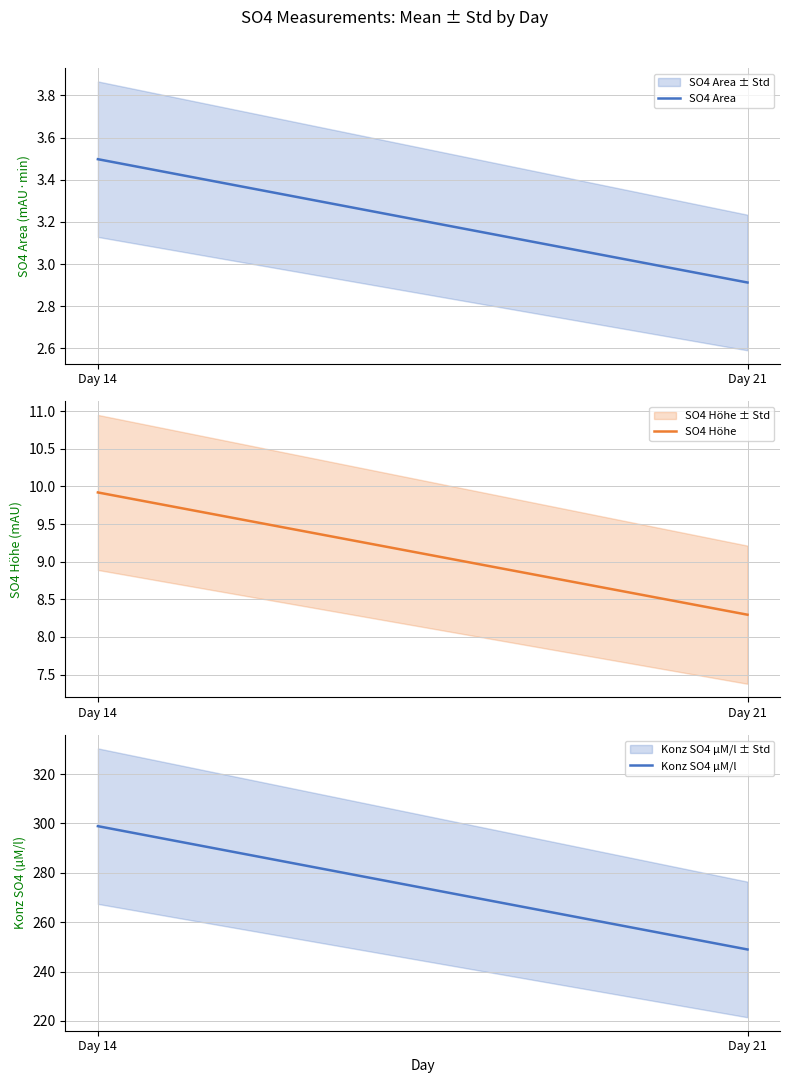

Which label corresponds to the smallest value in the chart?

Day 21